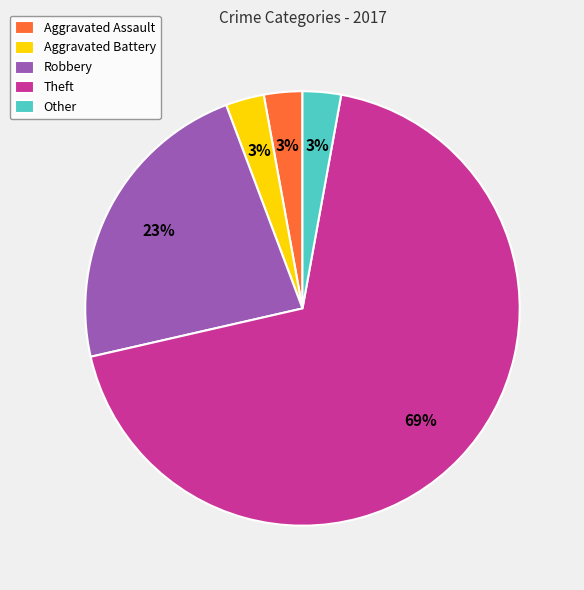

To the nearest percent, what percentage of the pie is Robbery?

23%